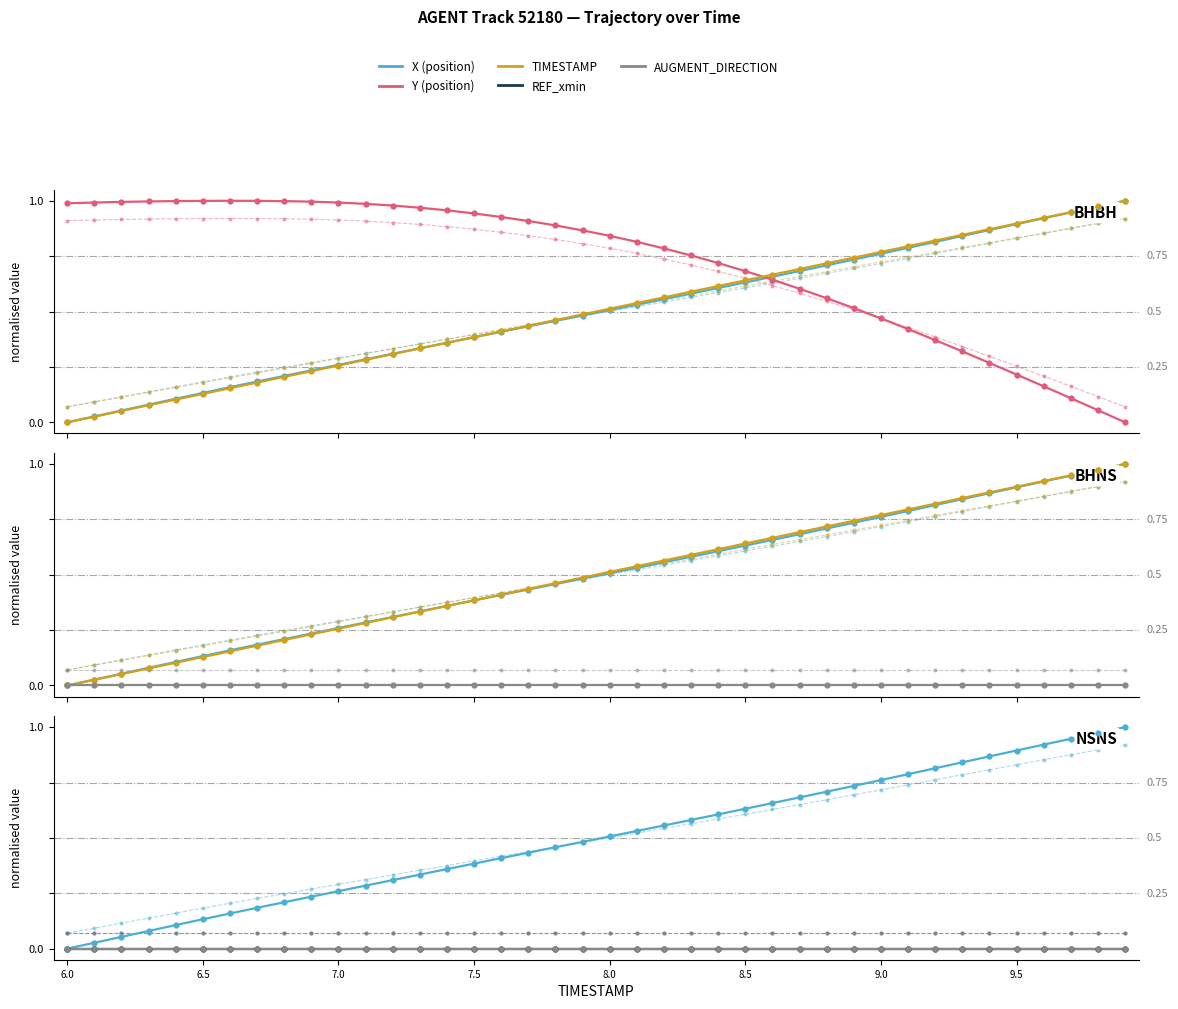

At which label does REF_xmin reach its minimum?

6.0